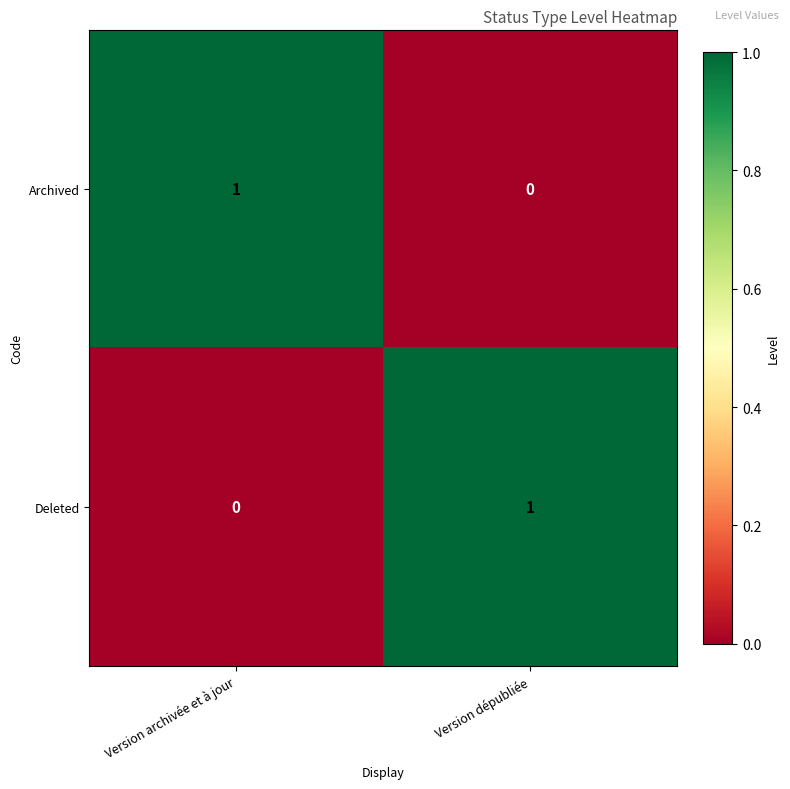

Reading left to right, transcribe all the data shown in this chart.

Archived: Version archivée et à jour=1	Version dépubliée=0
Deleted: Version archivée et à jour=0	Version dépubliée=1